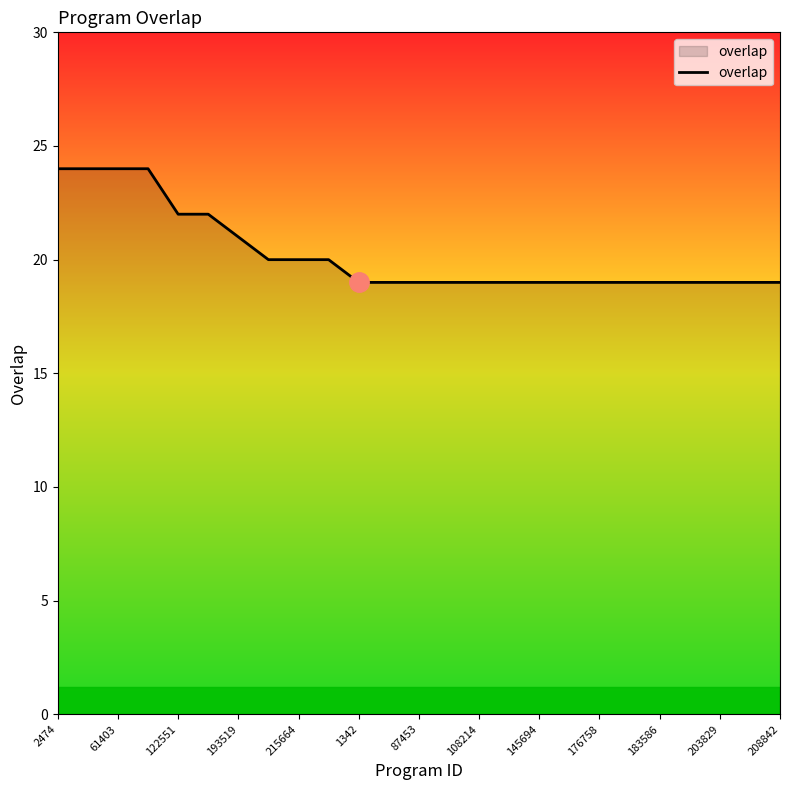

What is the maximum value shown in the chart?

24